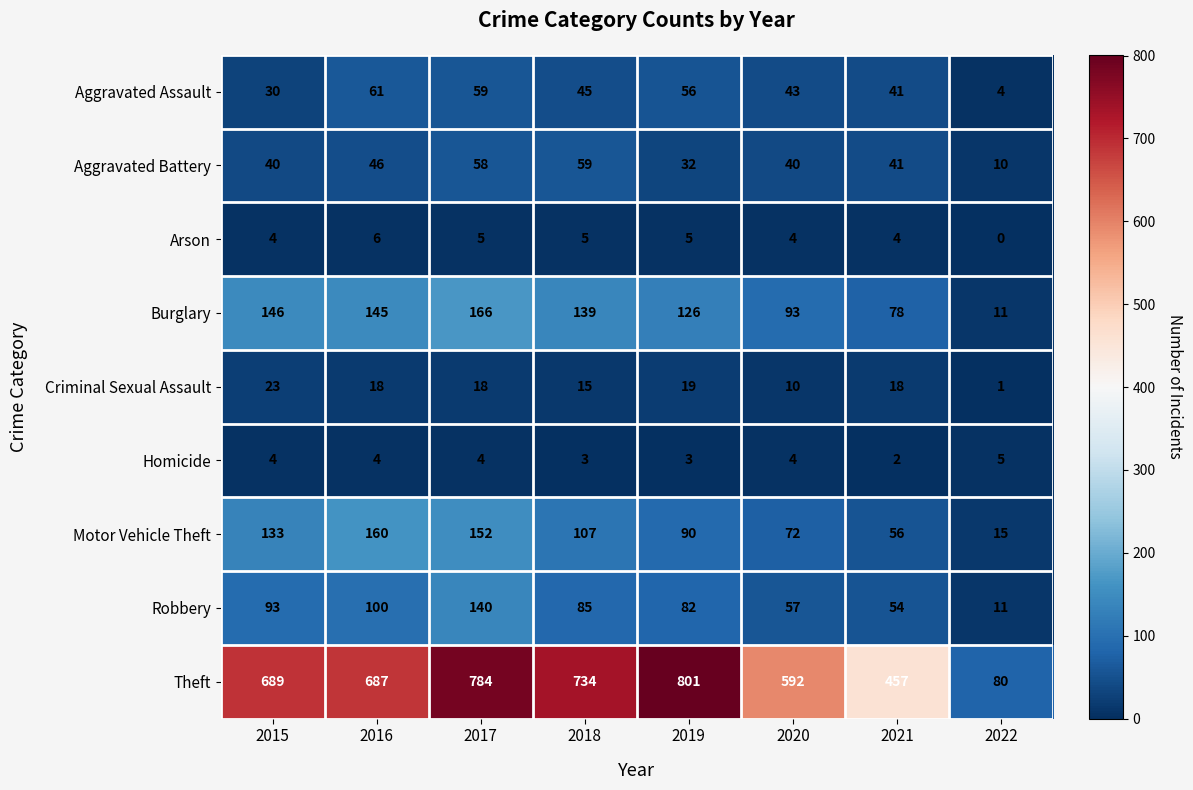

Where is Robbery nearest to the value 75?

2019